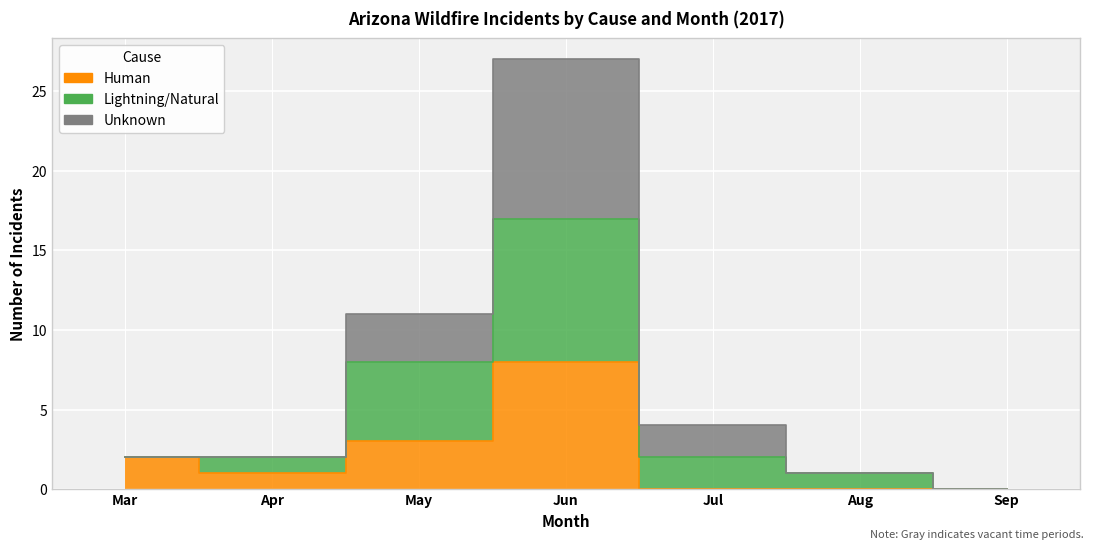

The Human series shows 5 at Sep. True or false?

False